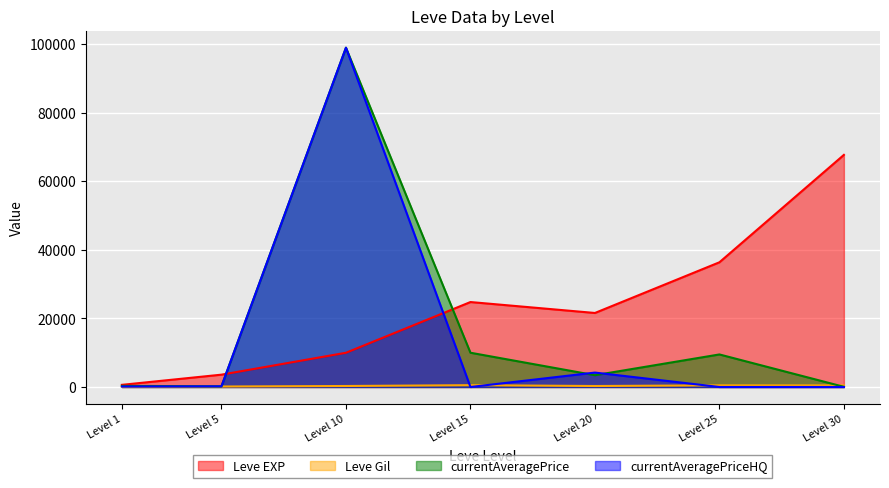

Rank the categories by Leve EXP value from lowest to highest.

Level 1, Level 5, Level 10, Level 20, Level 15, Level 25, Level 30